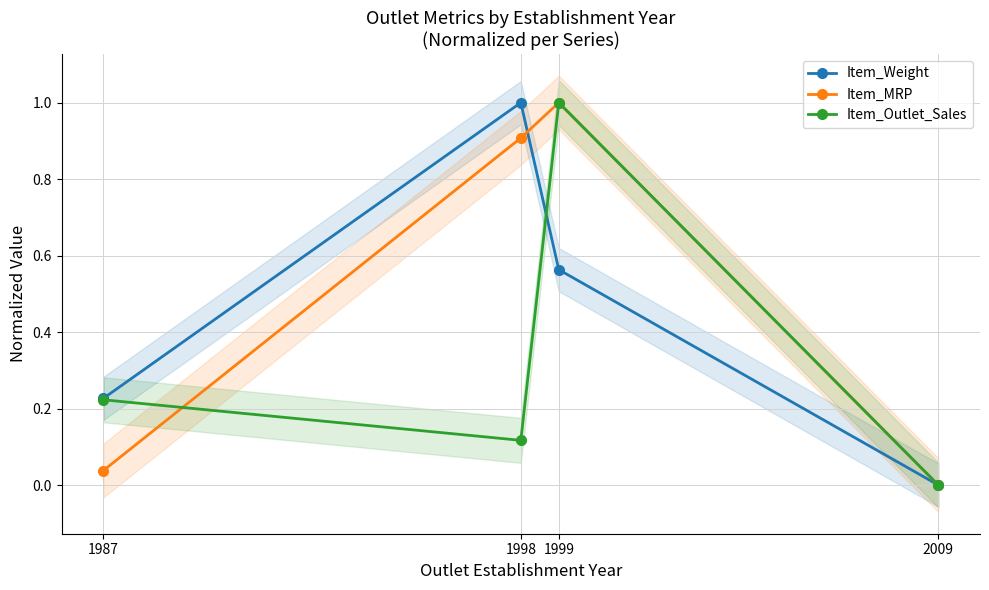

Does the chart have visible grid lines?

Yes